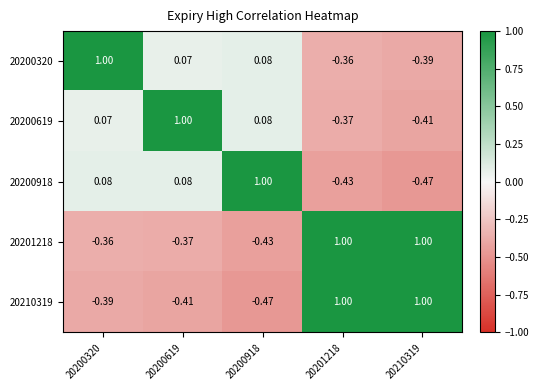

Is the value of 20210319 at 20210319 greater than the value of 20201218 at 20200320?

Yes